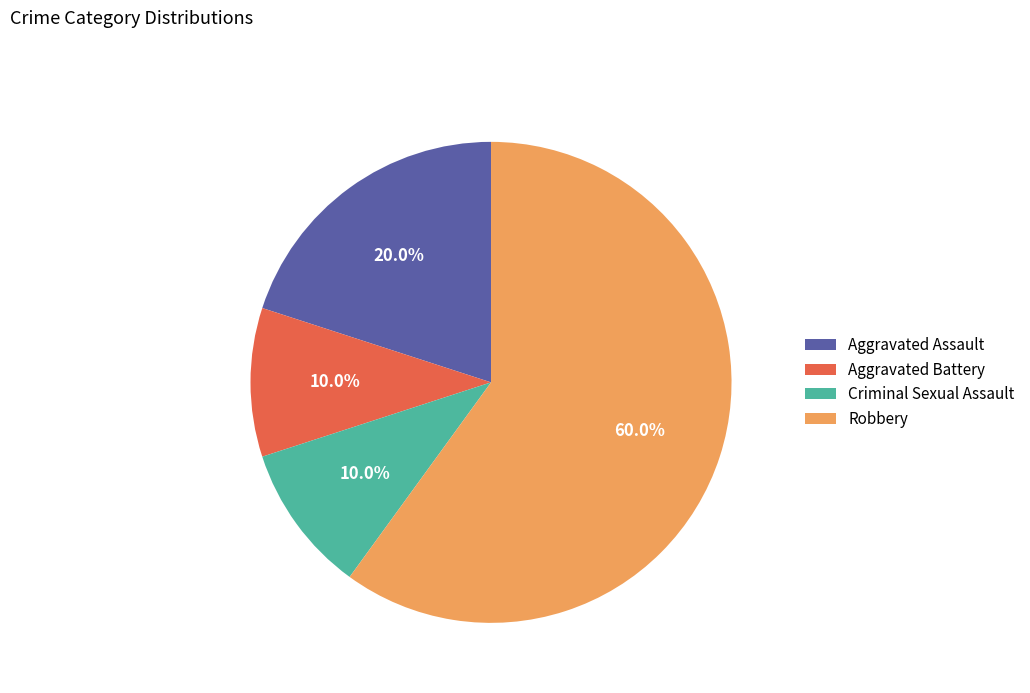

Approximately how many times larger is the value at Aggravated Assault compared to Aggravated Battery?

2.0